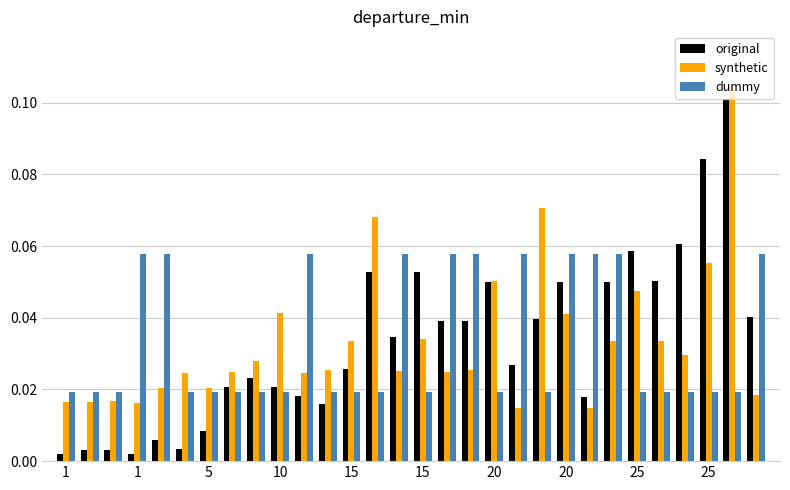

What are all the series names shown in the legend?

original, synthetic, dummy